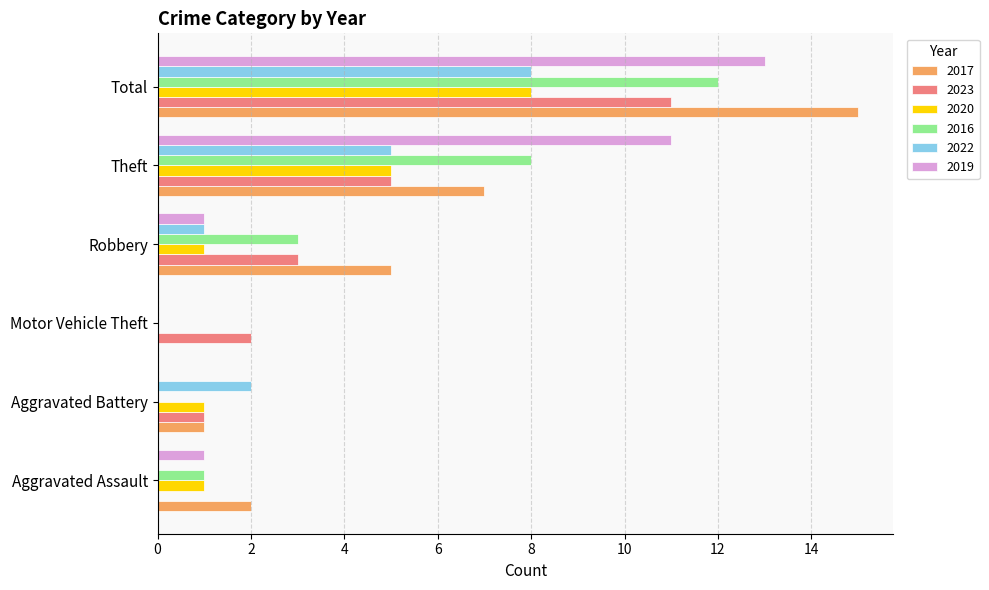

What are all the series names shown in the legend?

2017, 2023, 2020, 2016, 2022, 2019